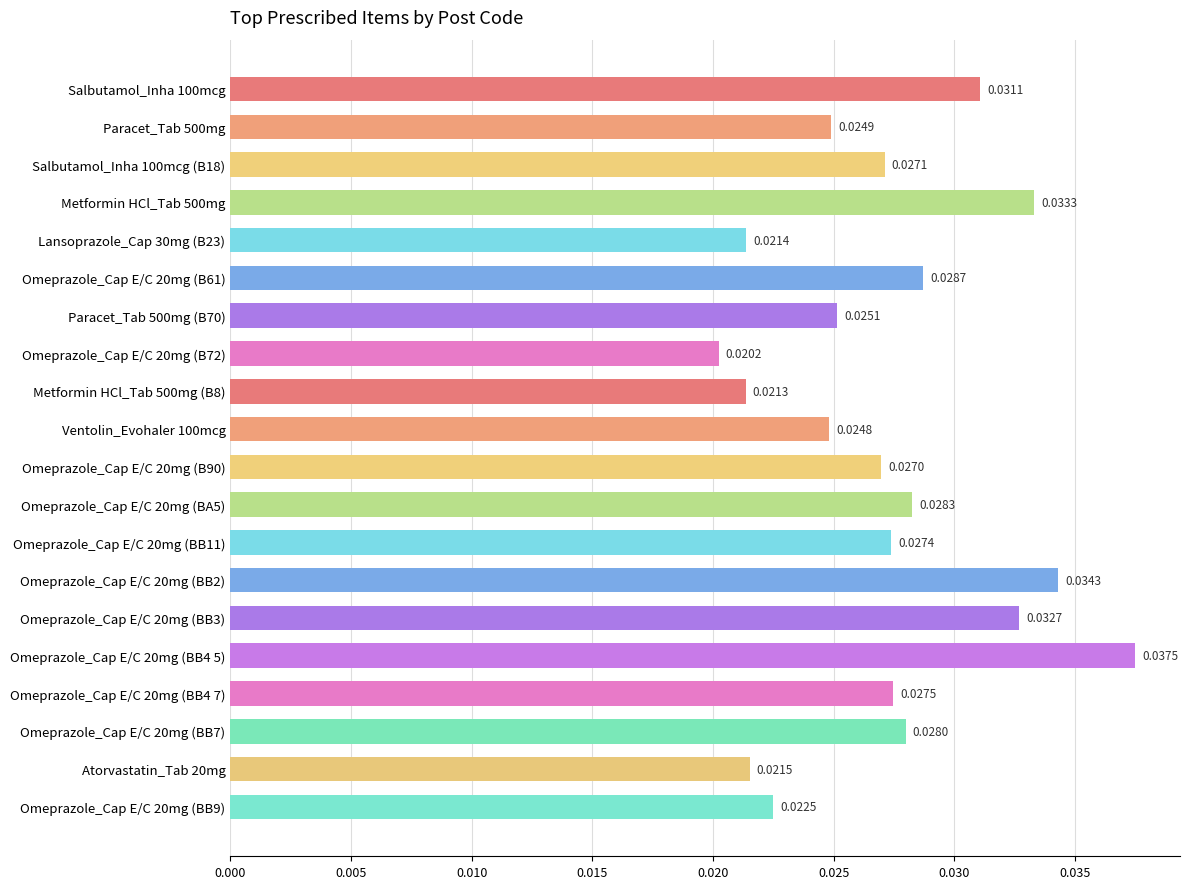

Rank the categories by value from lowest to highest.

Omeprazole_Cap E/C 20mg (B72), Metformin HCl_Tab 500mg (B8), Lansoprazole_Cap 30mg (B23), Atorvastatin_Tab 20mg, Omeprazole_Cap E/C 20mg (BB9), Ventolin_Evohaler 100mcg, Paracet_Tab 500mg, Paracet_Tab 500mg (B70), Omeprazole_Cap E/C 20mg (B90), Salbutamol_Inha 100mcg (B18), Omeprazole_Cap E/C 20mg (BB11), Omeprazole_Cap E/C 20mg (BB4 7), Omeprazole_Cap E/C 20mg (BB7), Omeprazole_Cap E/C 20mg (BA5), Omeprazole_Cap E/C 20mg (B61), Salbutamol_Inha 100mcg, Omeprazole_Cap E/C 20mg (BB3), Metformin HCl_Tab 500mg, Omeprazole_Cap E/C 20mg (BB2), Omeprazole_Cap E/C 20mg (BB4 5)